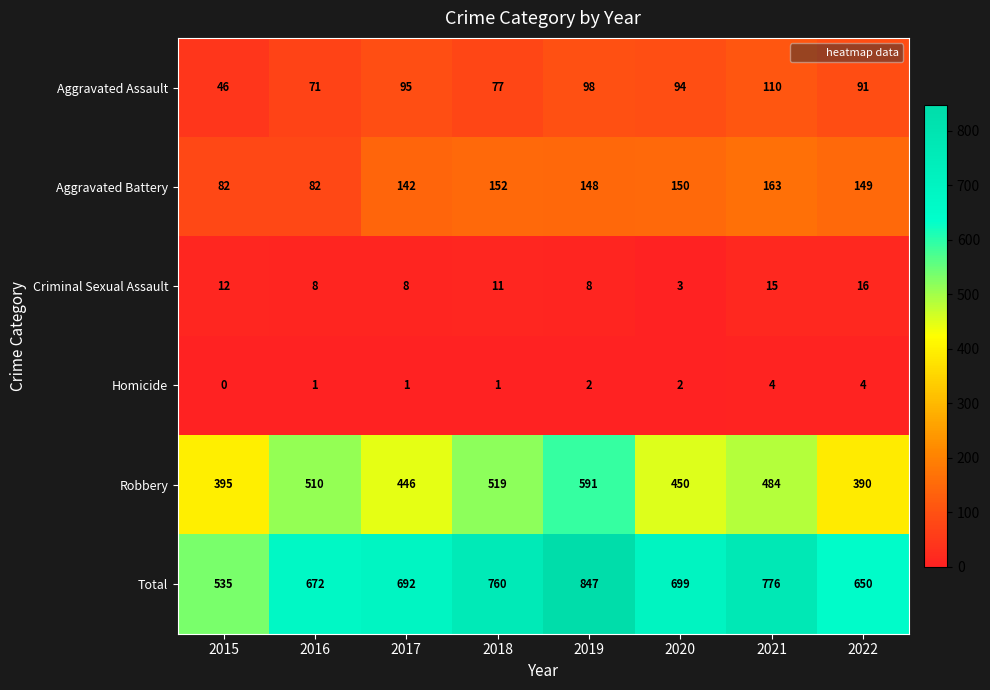

How many distinct data groups are displayed?

6